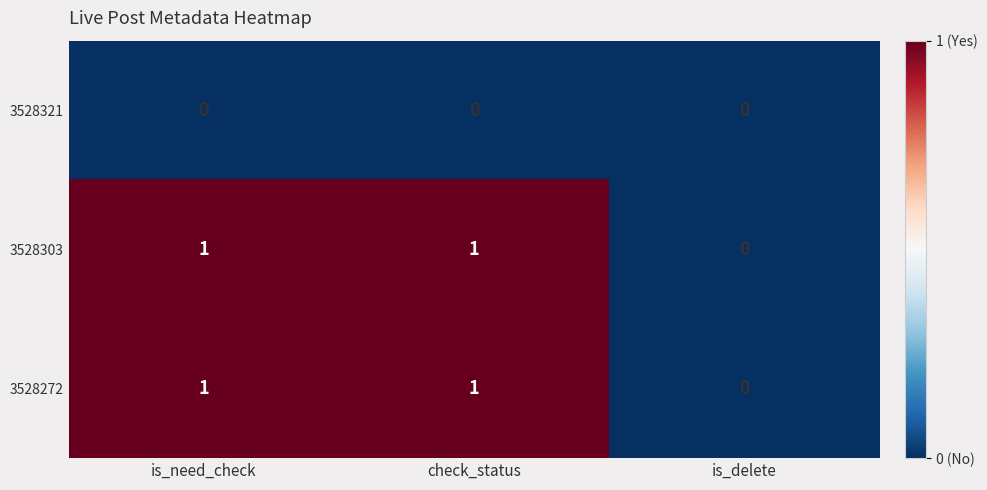

Where is 3528303 nearest to the value 0?

is_delete